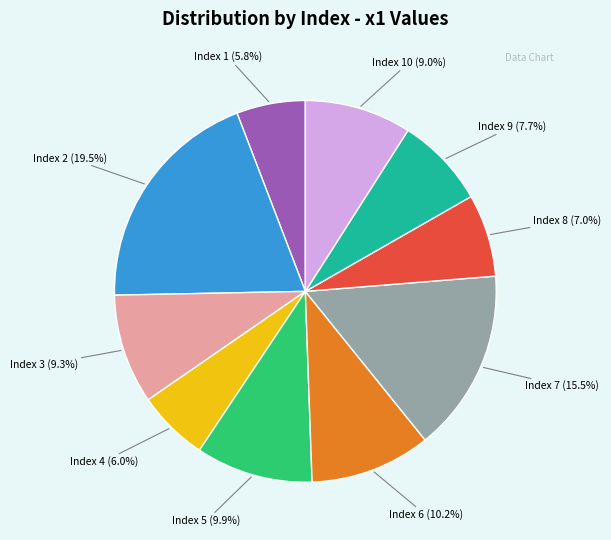

Is there any slice that represents more than half of the pie?

No